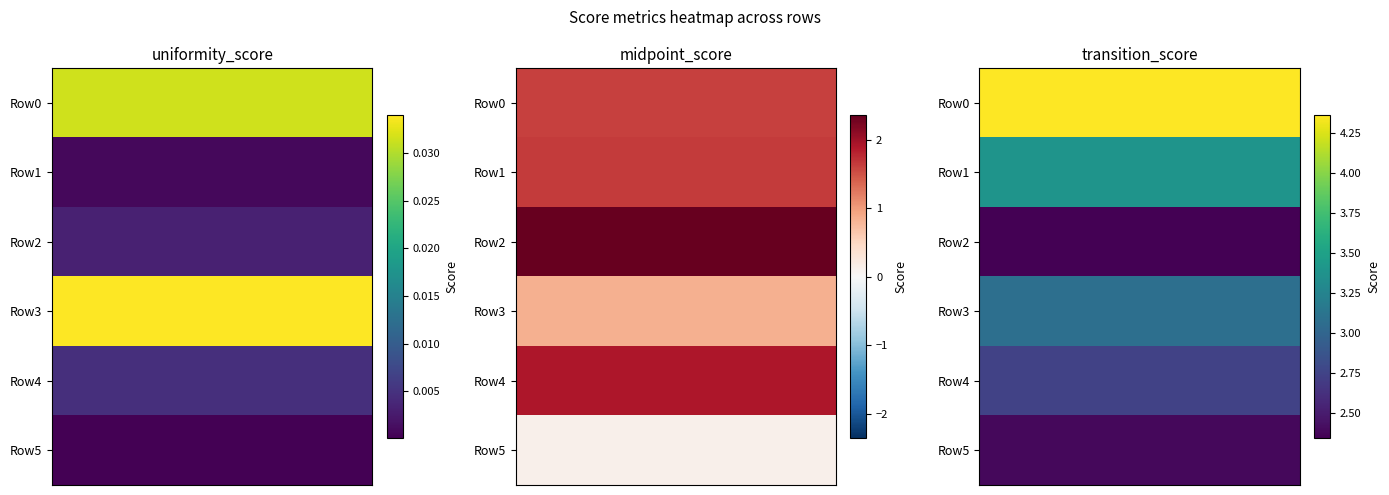

At how many categories does at least one series exceed 0?

6